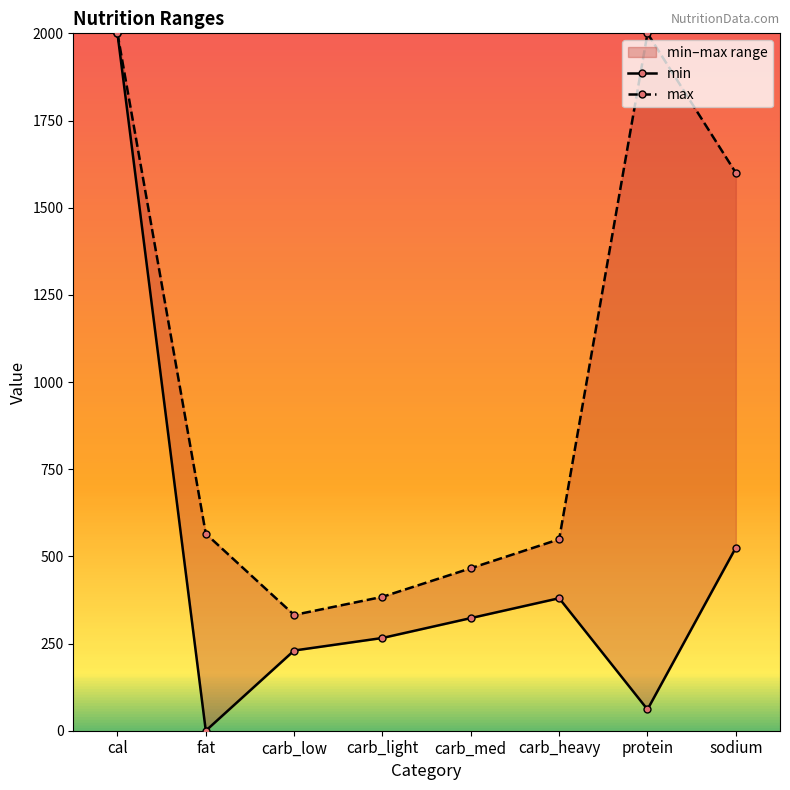

In max, how many points are lower than both neighbors (excluding endpoints)?

1